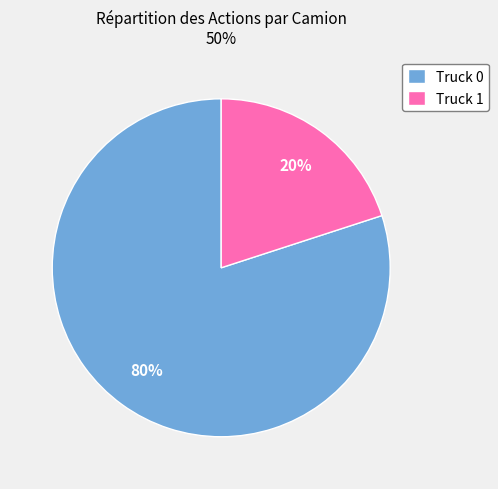

The Truck 1 slice represents 20% of the pie. True or false?

True